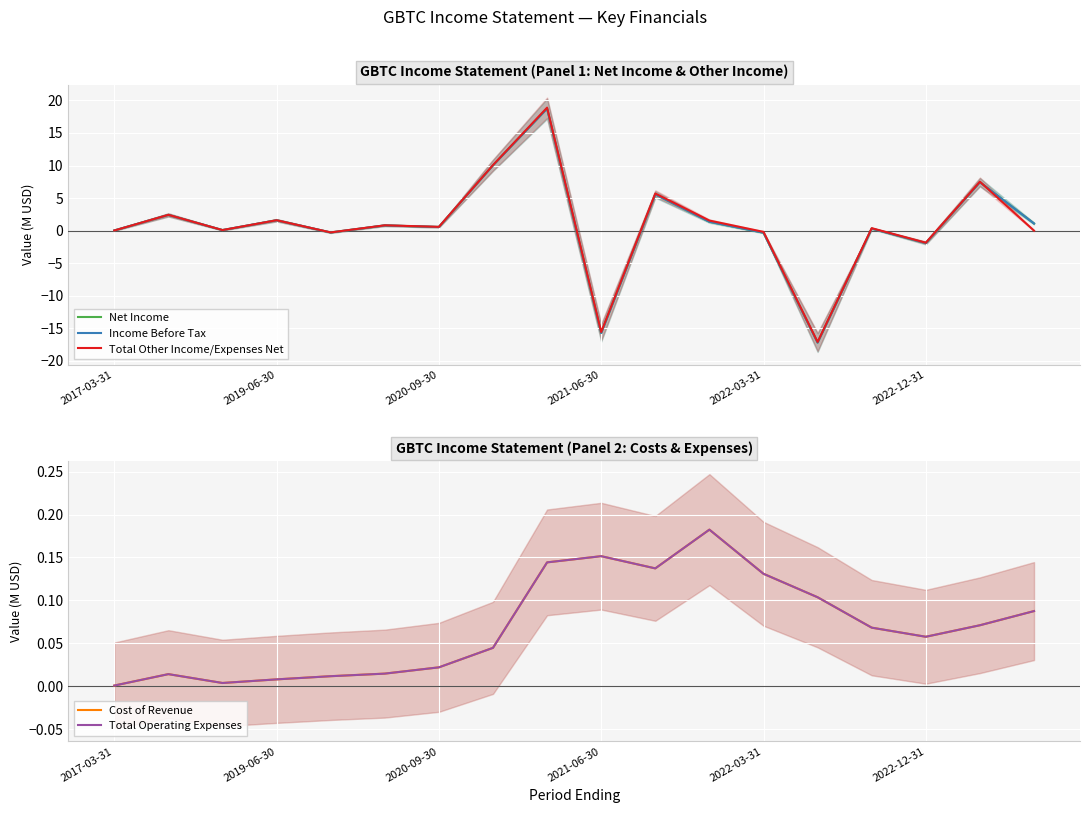

How many interior local peaks does the Total Other Income/Expenses Net series have?

7